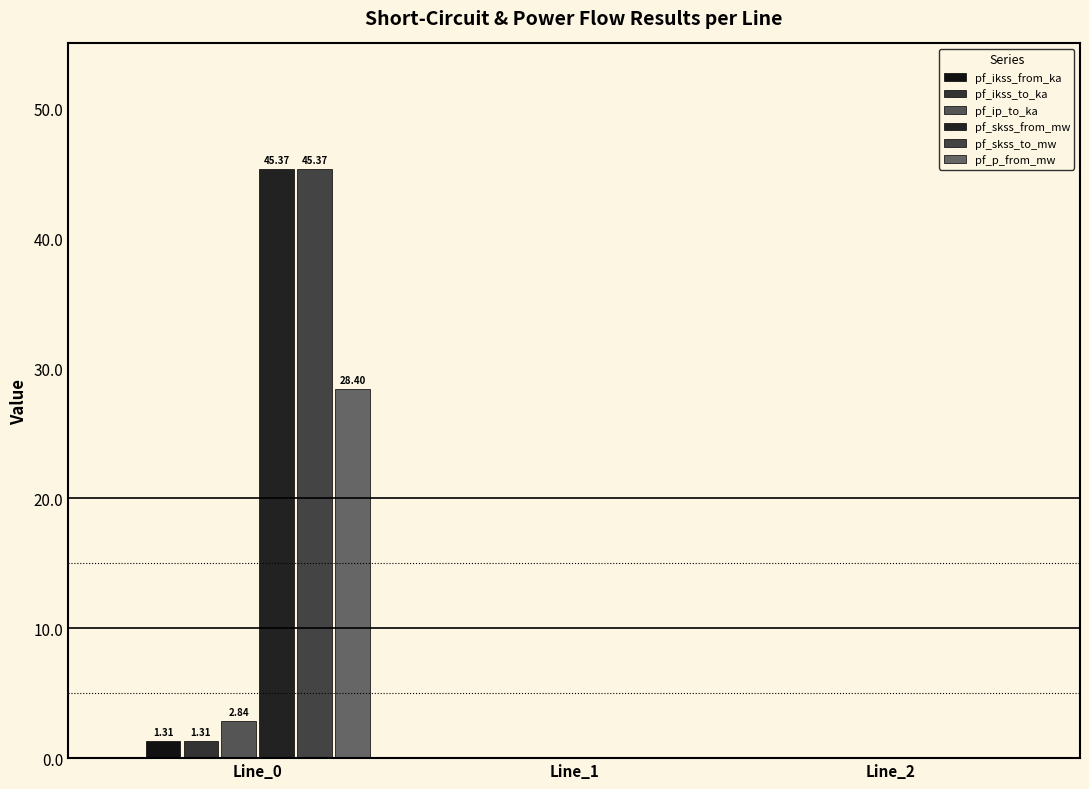

Count the number of categories in the chart.

3